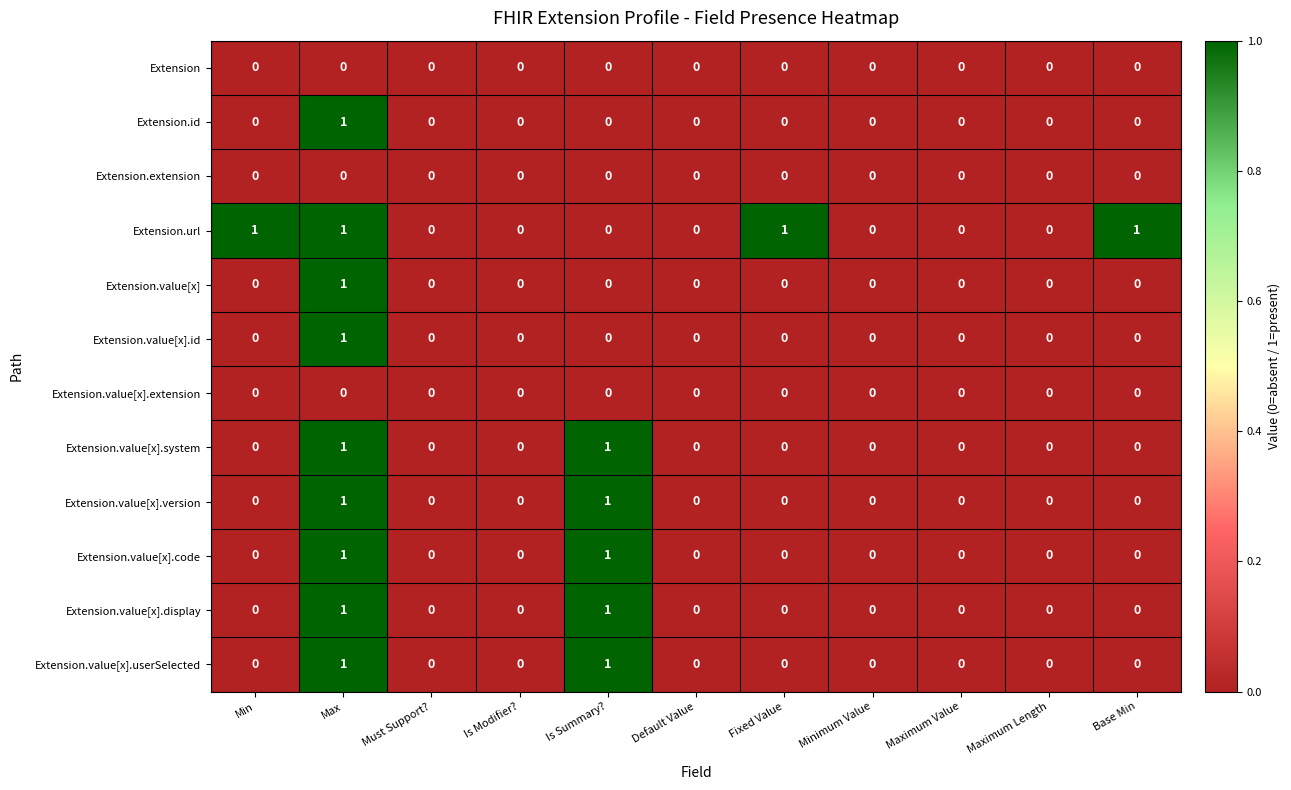

Count the Extension.value[x].system values in the range 0 to 1.

11